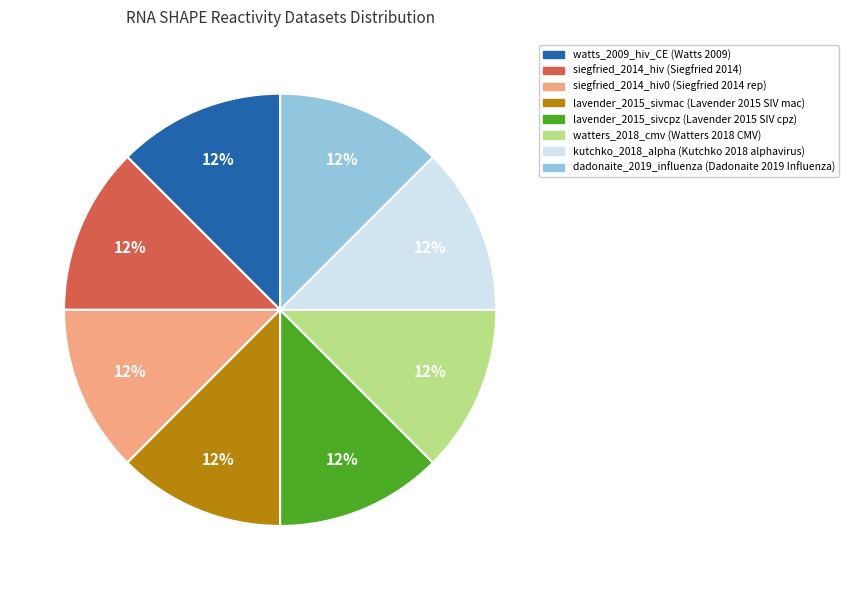

Is there any slice that represents more than half of the pie?

No